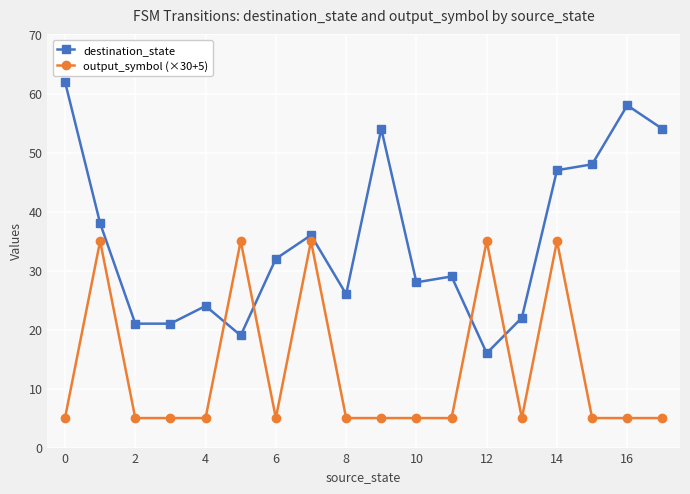

How many interior local peaks does the destination_state series have?

5